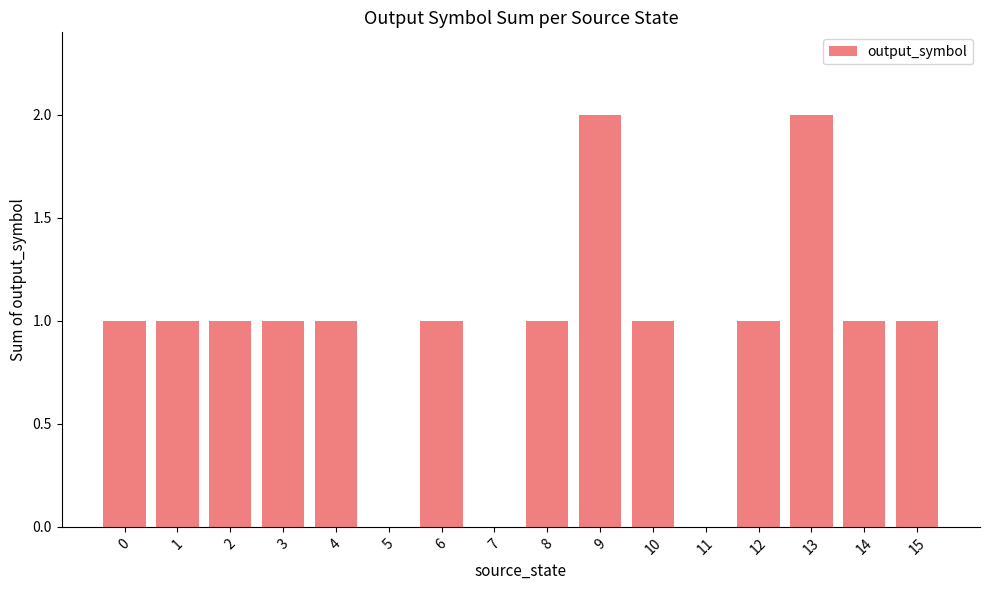

What is the sum of all values?

15